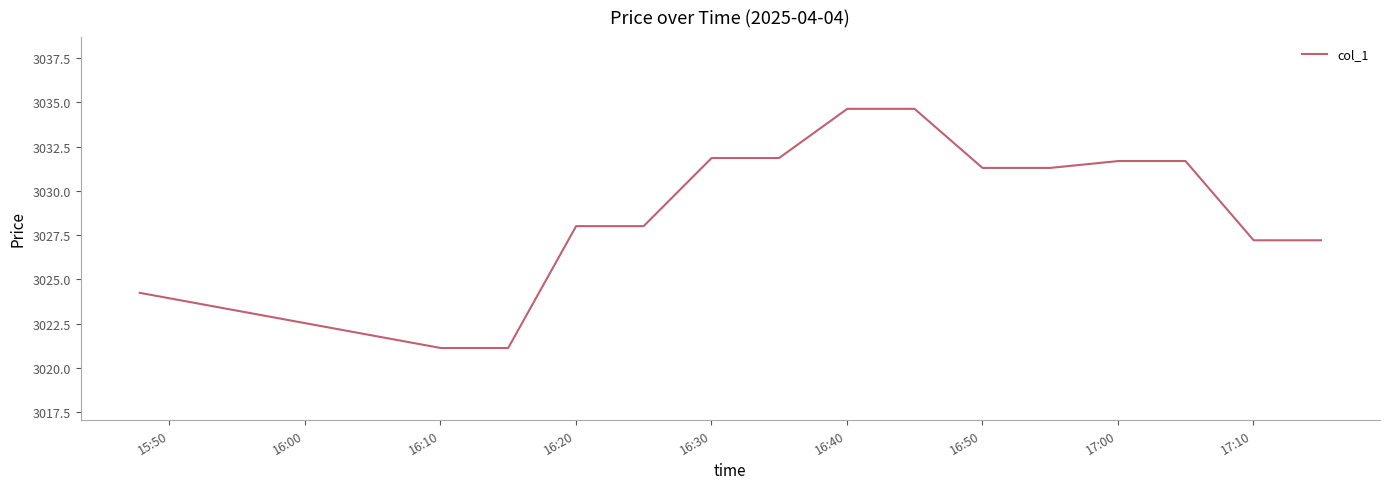

Does the chart display data point markers on the line(s)?

No